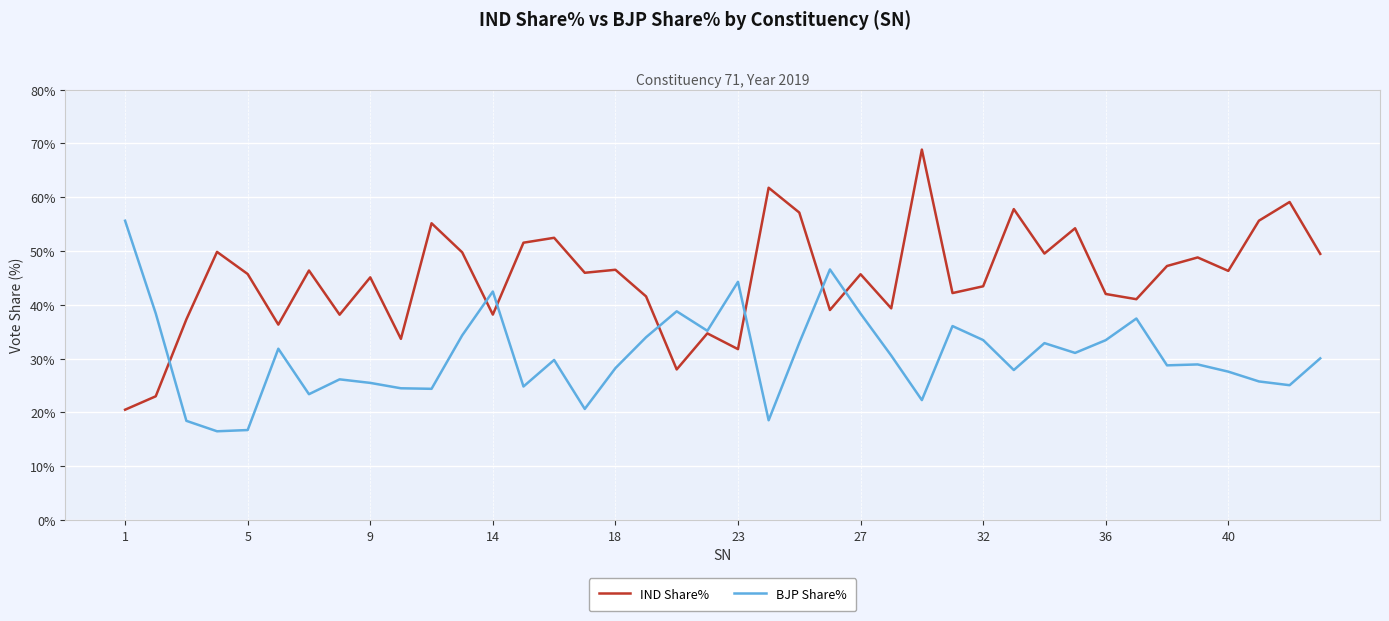

What is the maximum value for BJP Share%?

55.6